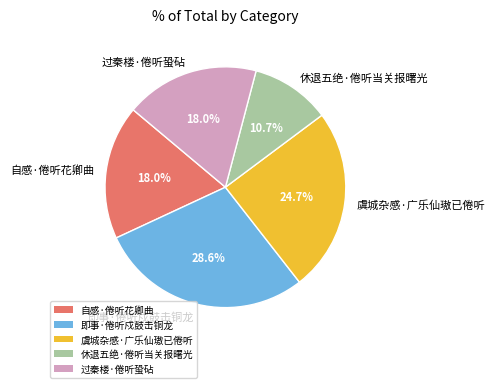

How many slices are in this pie chart?

5